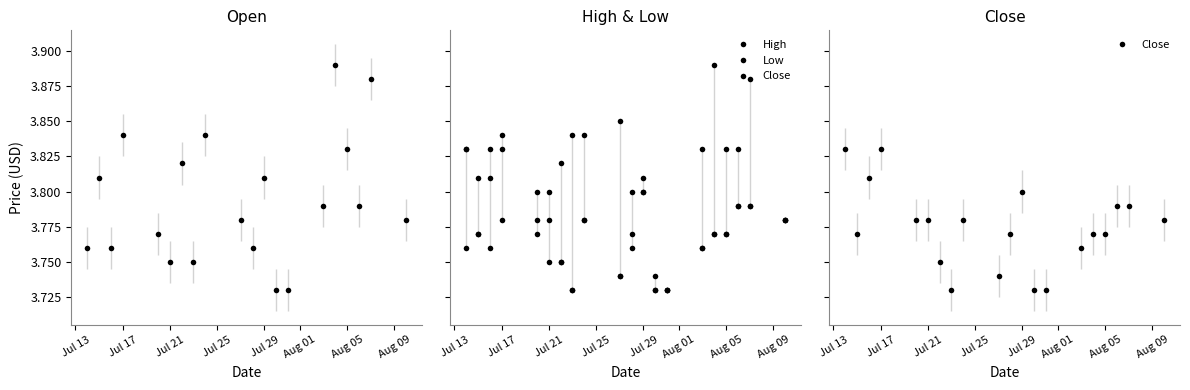

True or false: Close and High intersect in this chart.

False